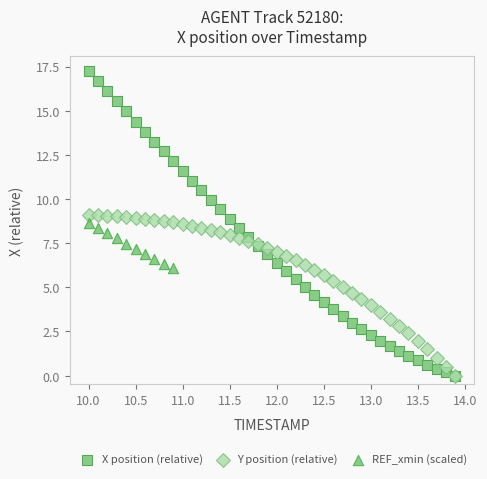

Which series reaches the maximum Y coordinate?

X position (relative)